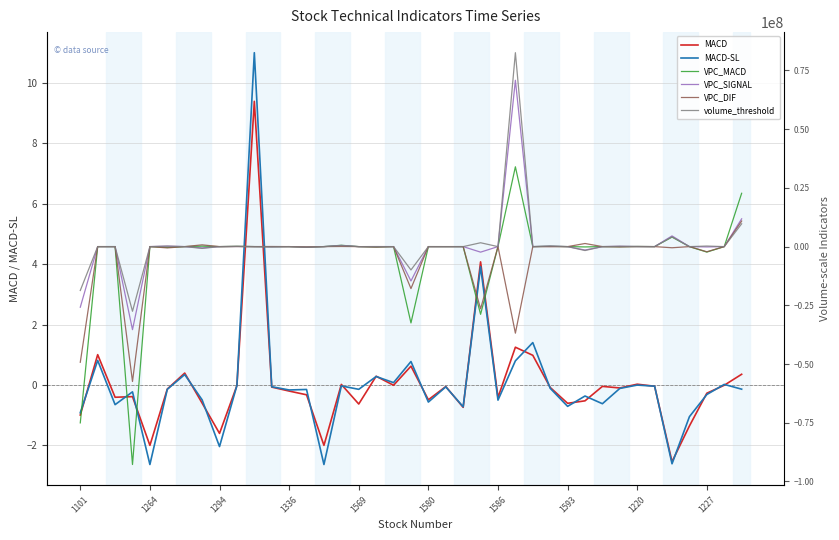

What is the value of the MACD point at the 32nd from the left?

-0.1